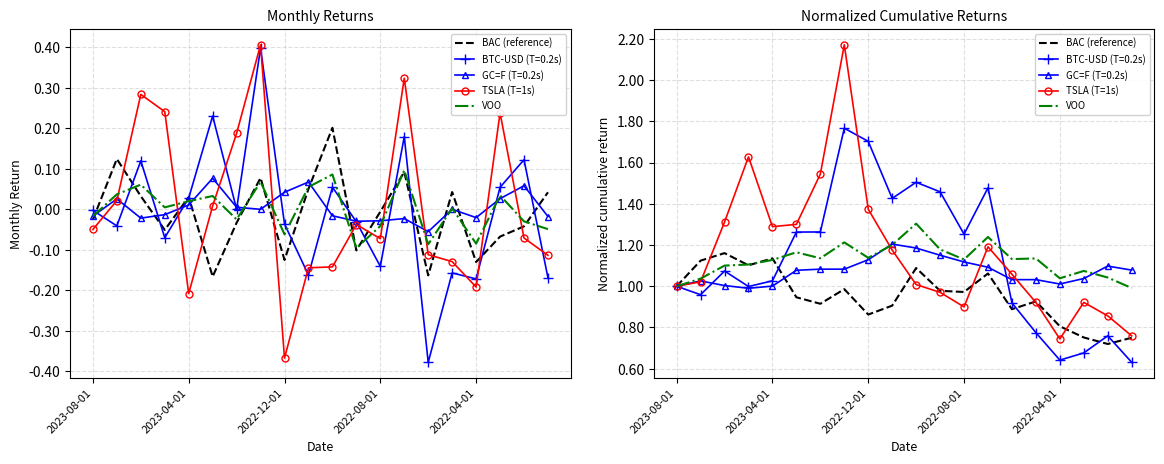

True or false: VOO has more than 2 points higher than both neighbors.

True